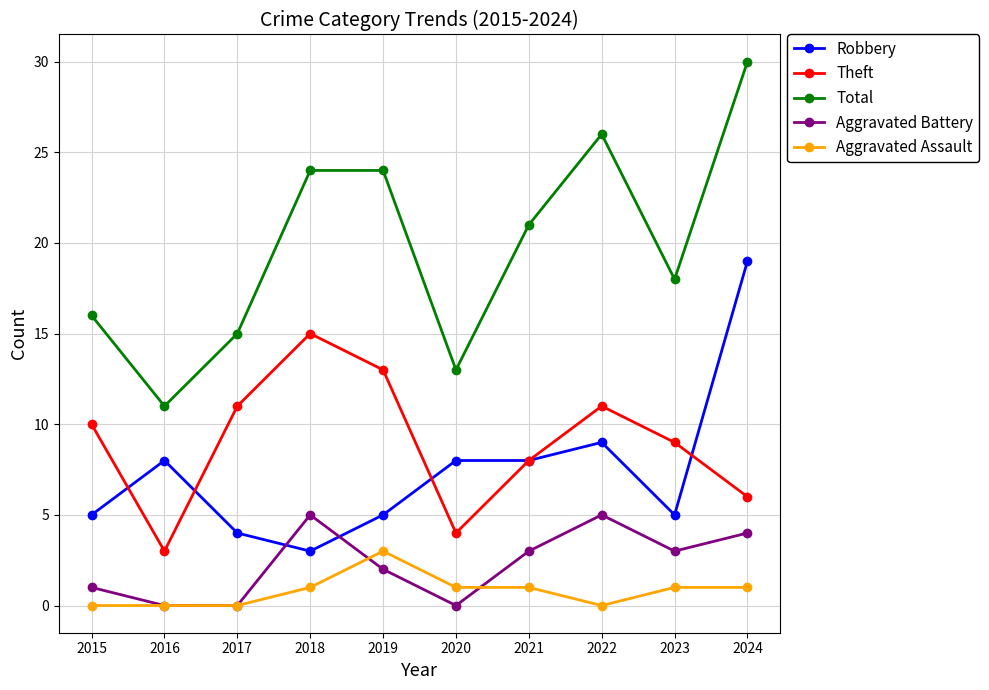

After their last crossing, which series has the higher values: Aggravated Battery or Robbery?

Robbery